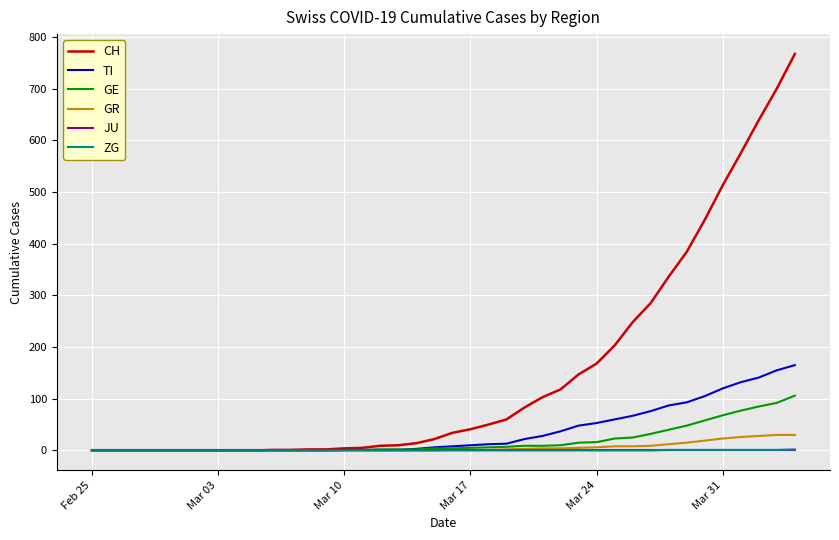

Which series has the largest total across all categories?

CH